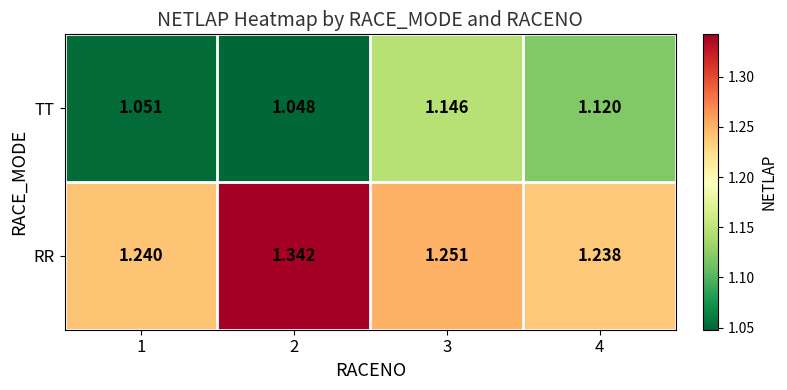

Which series has the largest total across all categories?

RR